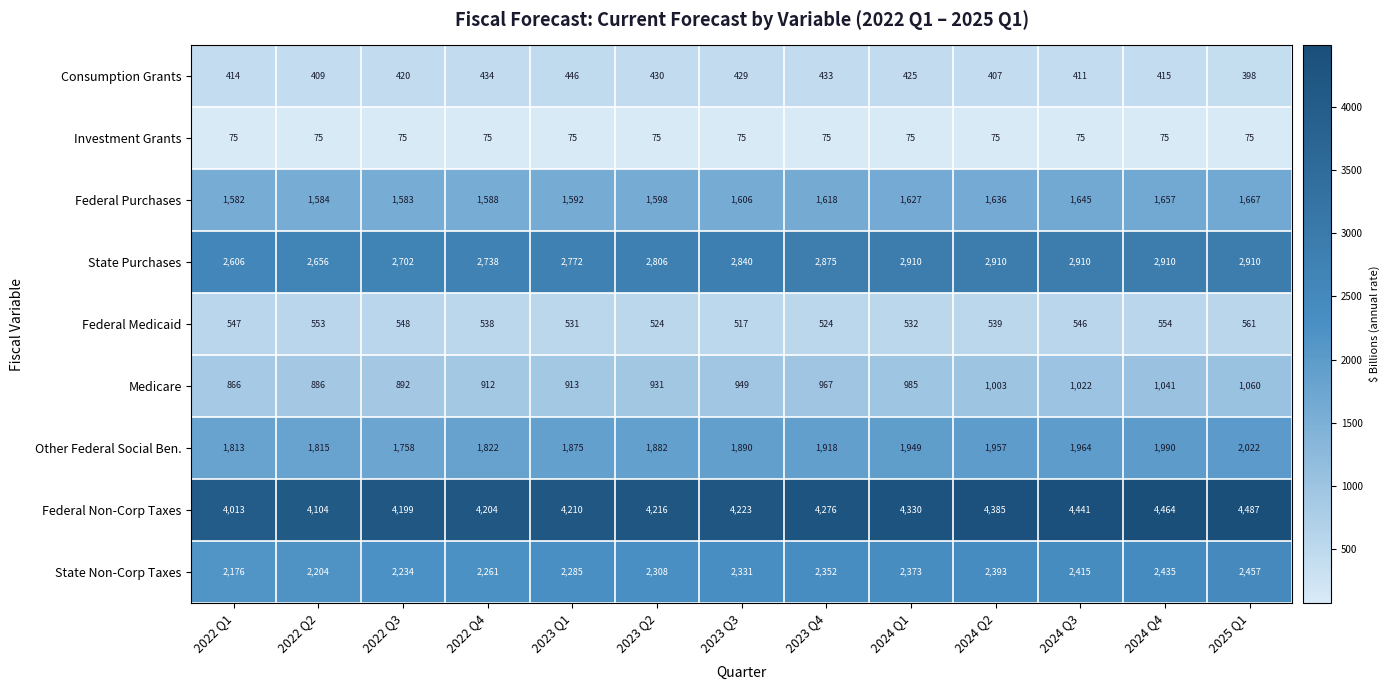

What is the total value across all series at 2022 Q4?

14572